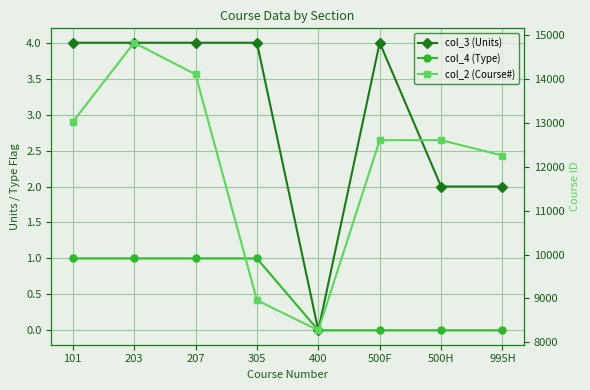

True or false: col_4 (Type) and col_3 (Units) intersect in this chart.

False